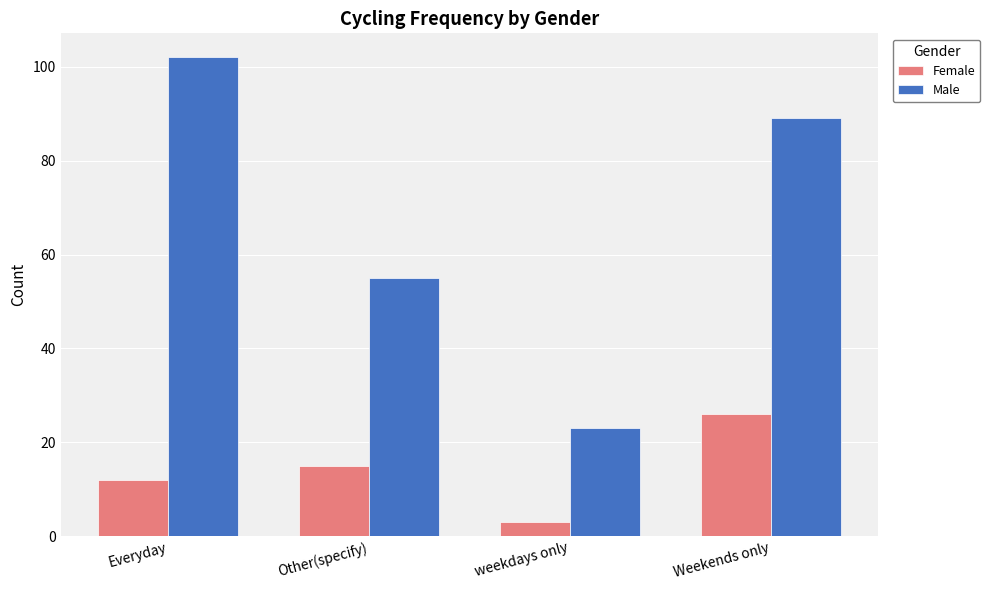

What is the highest value of the Male series?

102